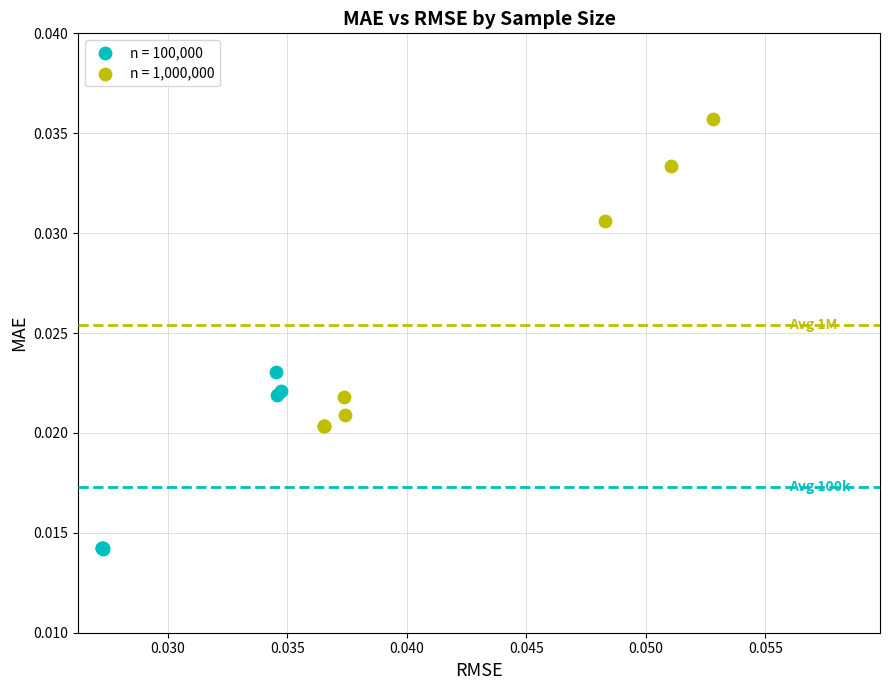

Which series contains the highest Y value?

n = 1,000,000